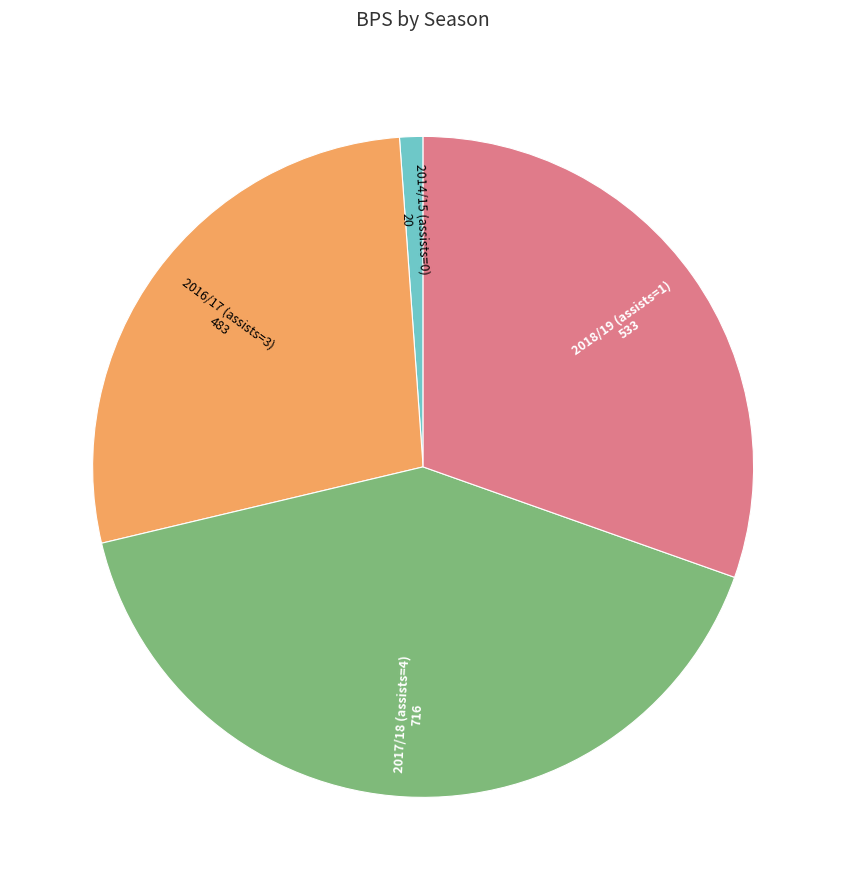

Does any single category account for the majority?

No